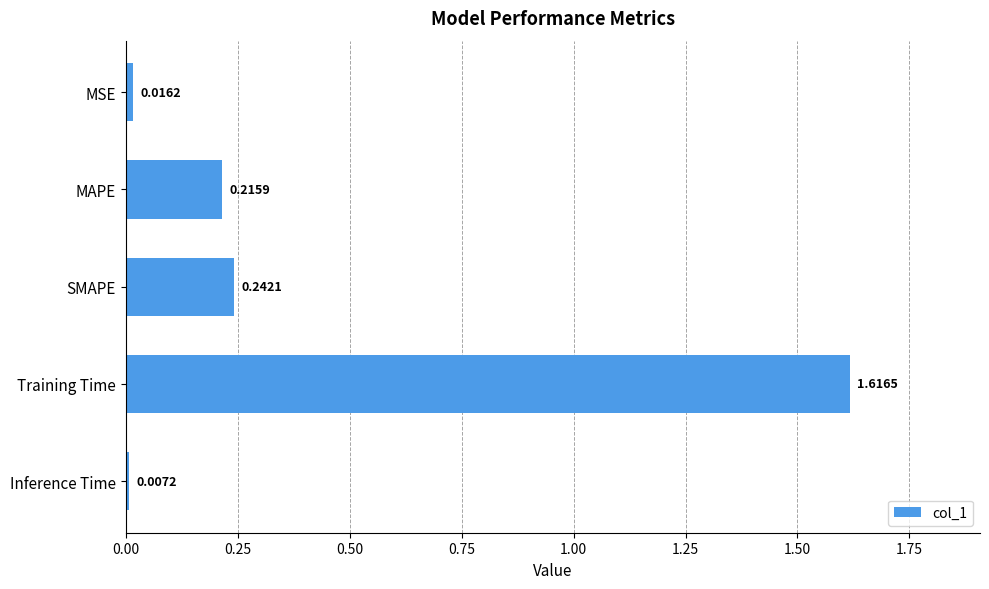

What is the label of the 5th bar from the top?

Inference Time